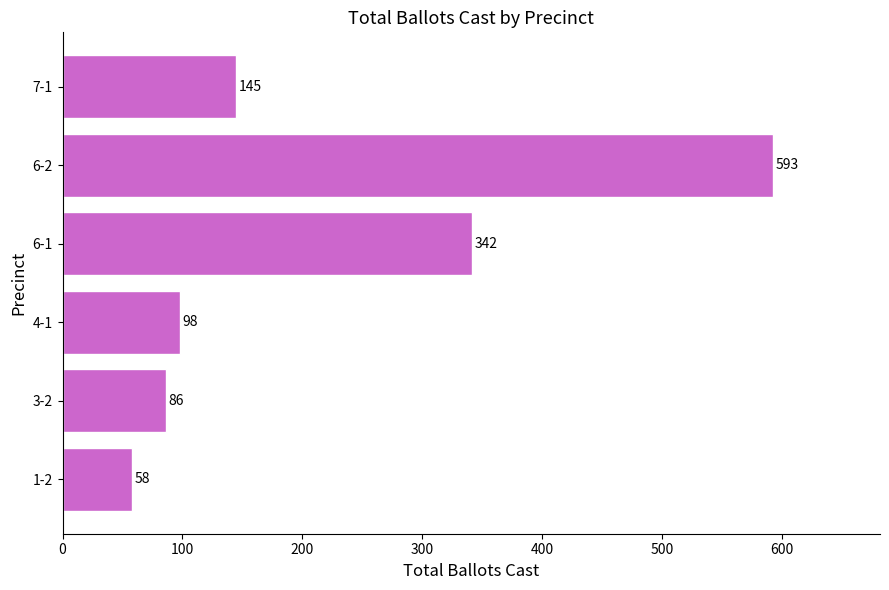

Does the chart contain stacked bars?

No